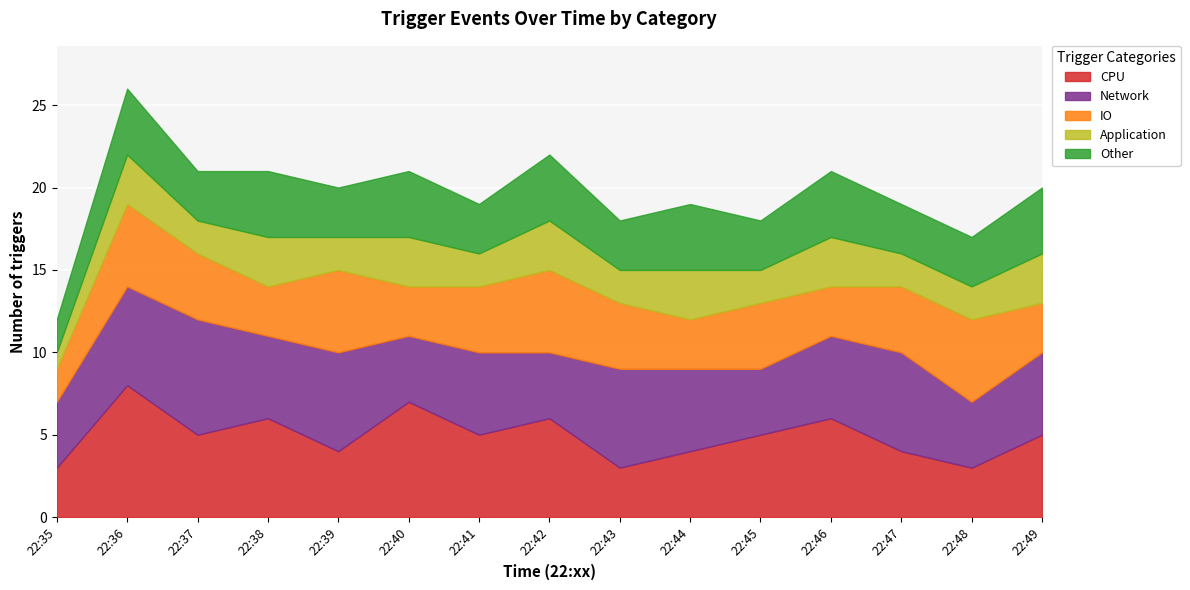

What value does the Network series have at 22:45?

4